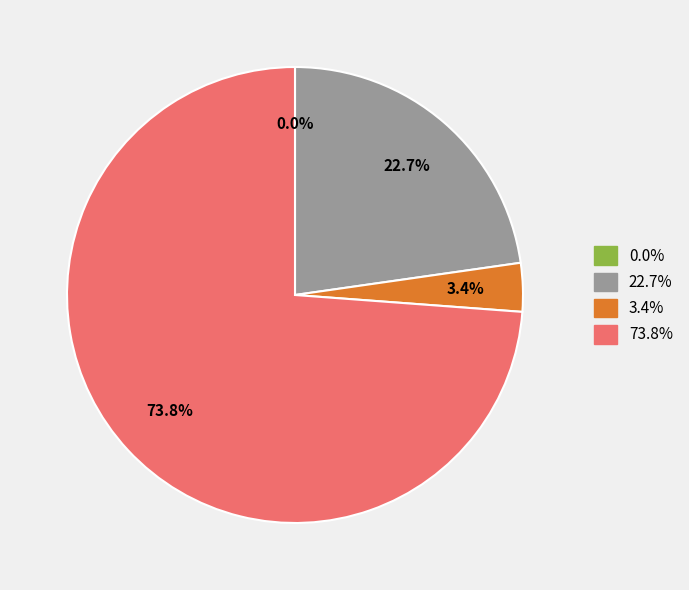

Is there a majority slice in this chart?

Yes